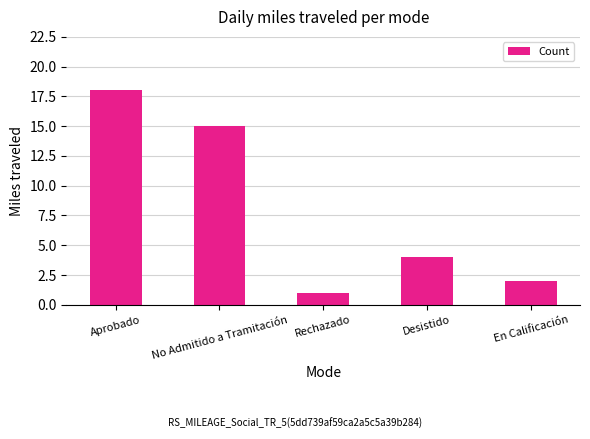

List the labels in order of value, smallest first.

Rechazado, En Calificación, Desistido, No Admitido a Tramitación, Aprobado